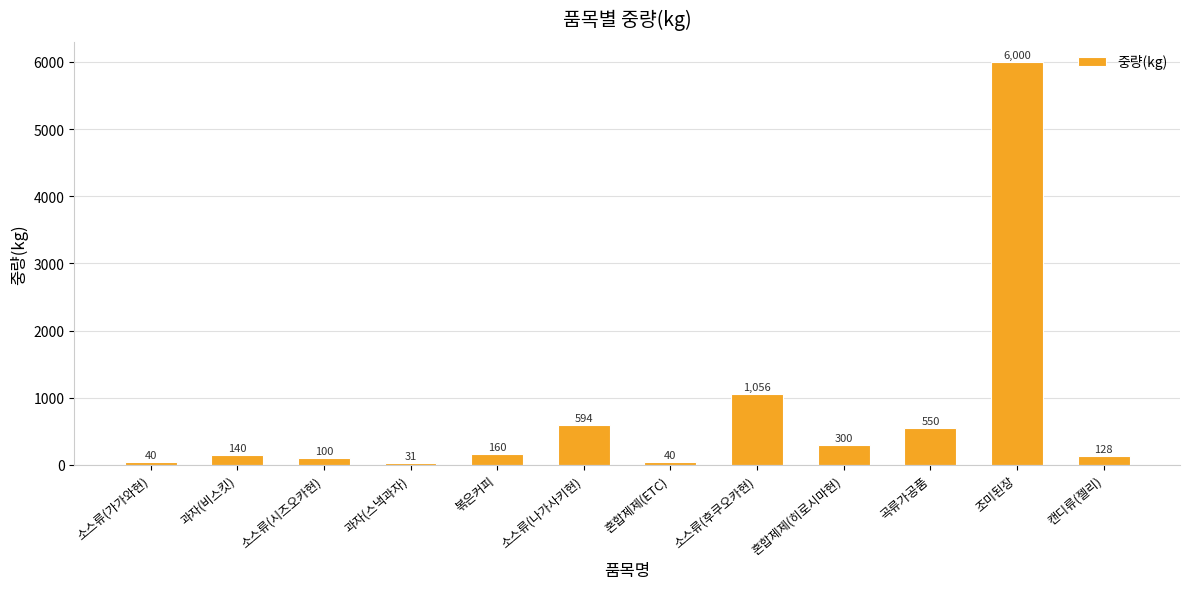

How many bars are there in total?

12